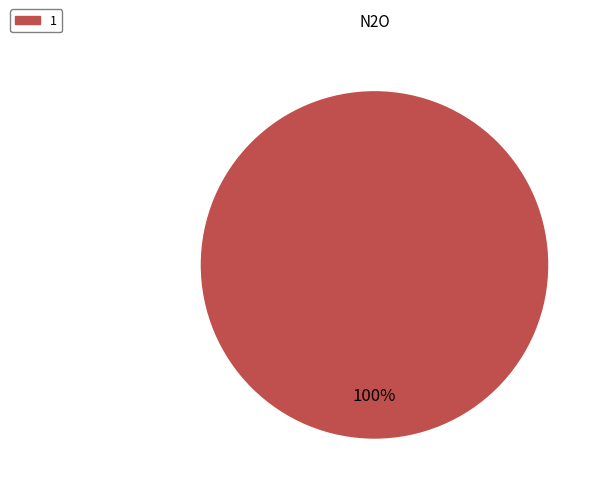

Is there a majority slice in this chart?

Yes